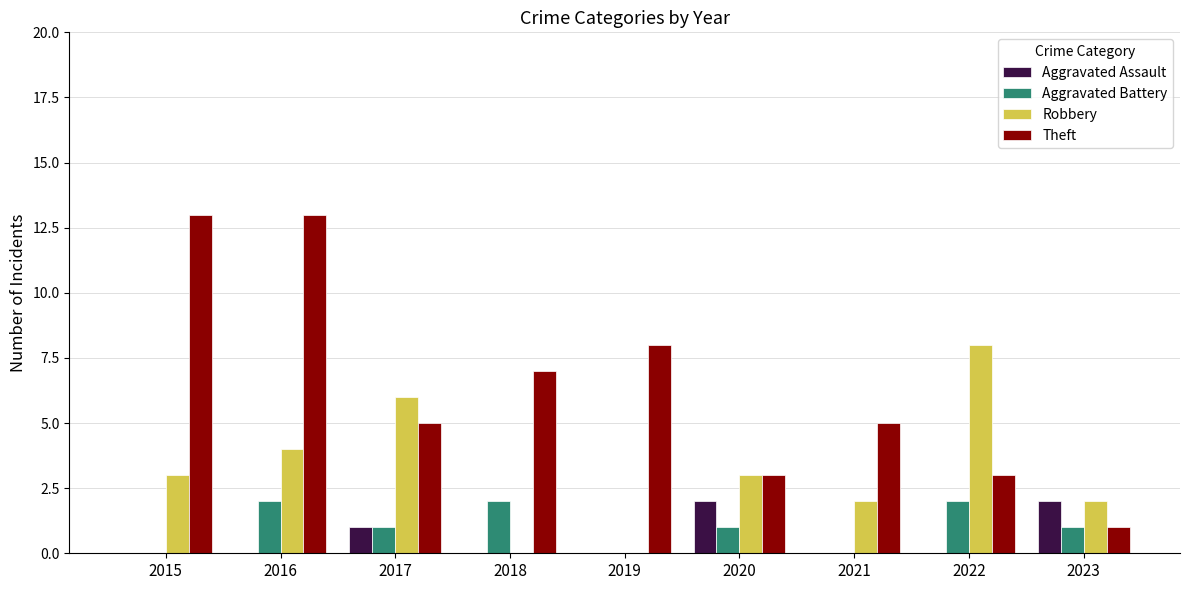

Which series has the largest total across all categories?

Theft